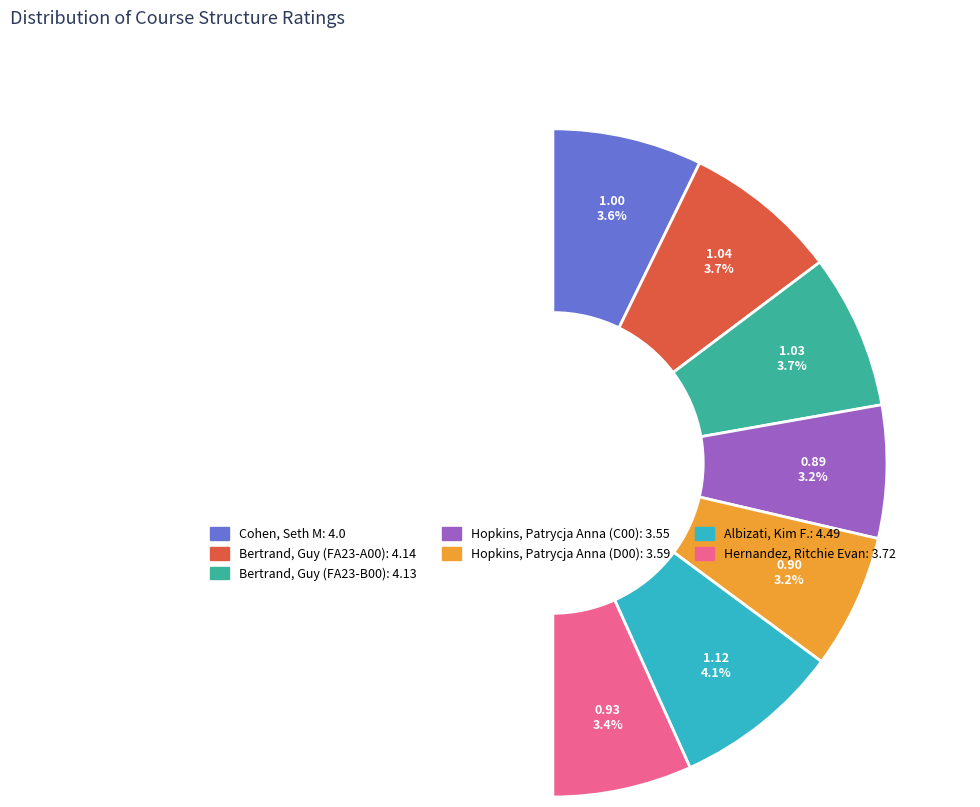

What percentage is the Hernandez, Ritchie Evan slice, to the nearest percent?

13%